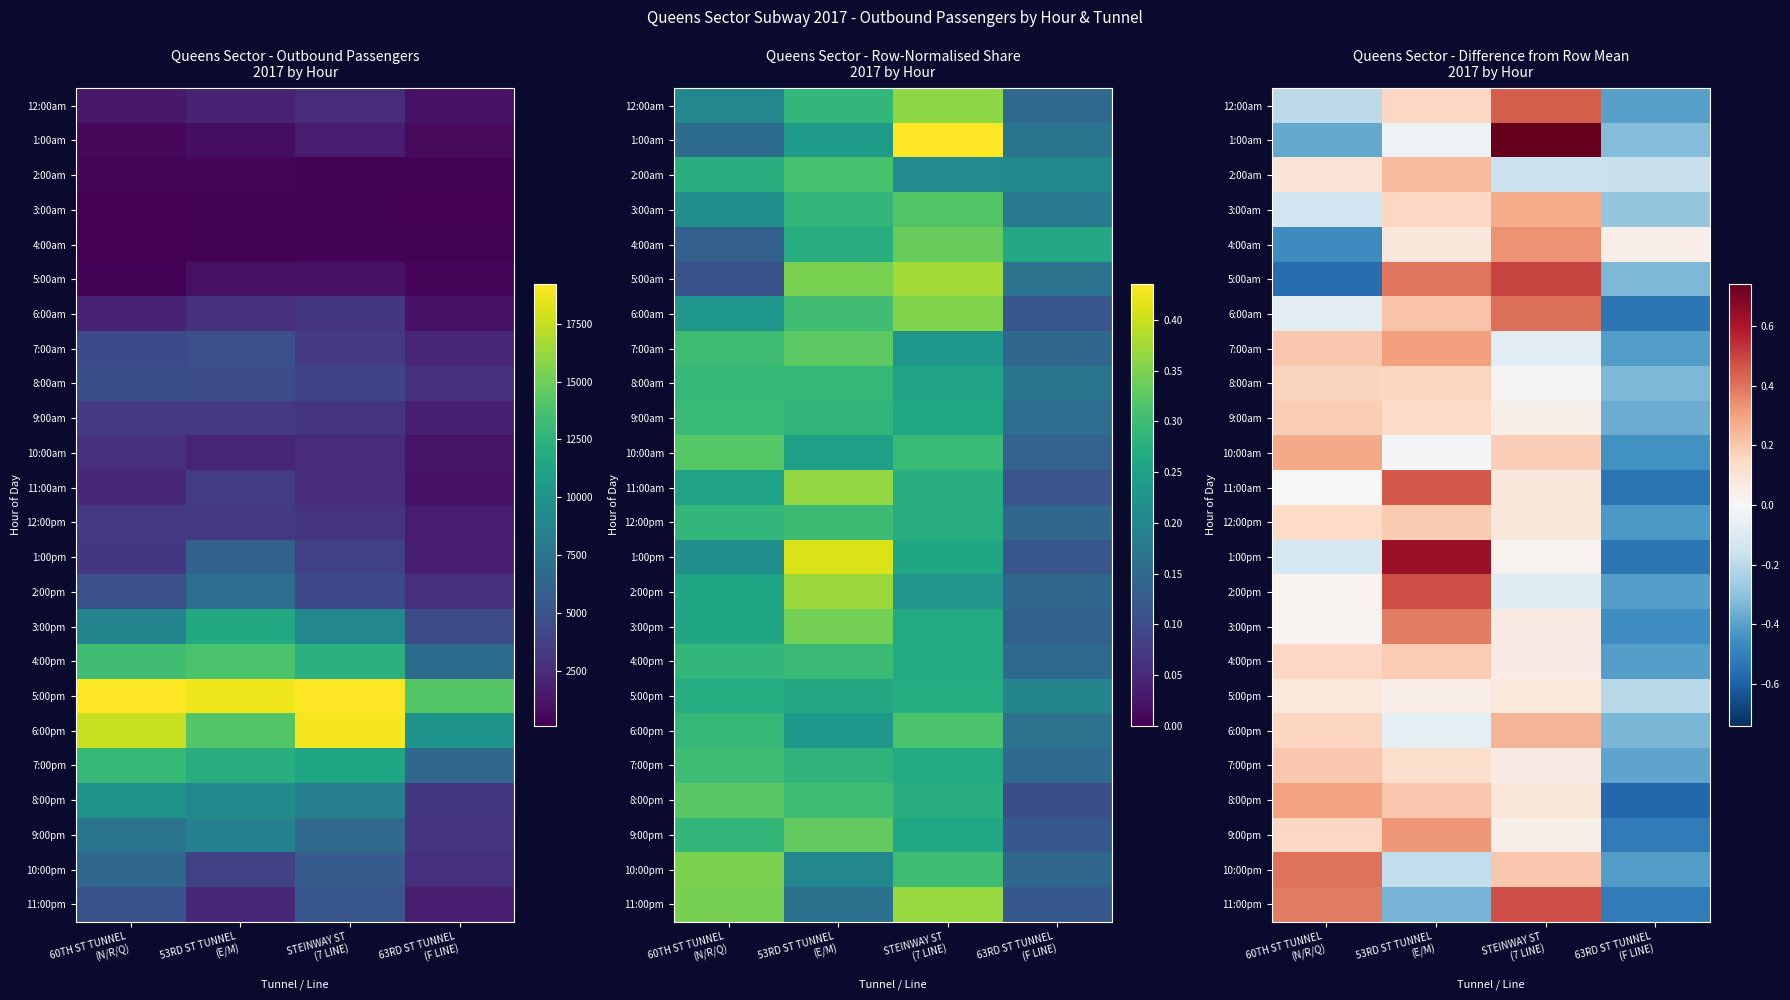

Which series changed the most between STEINWAY ST (7 LINE) and 63RD ST TUNNEL (F LINE)?

1:00am